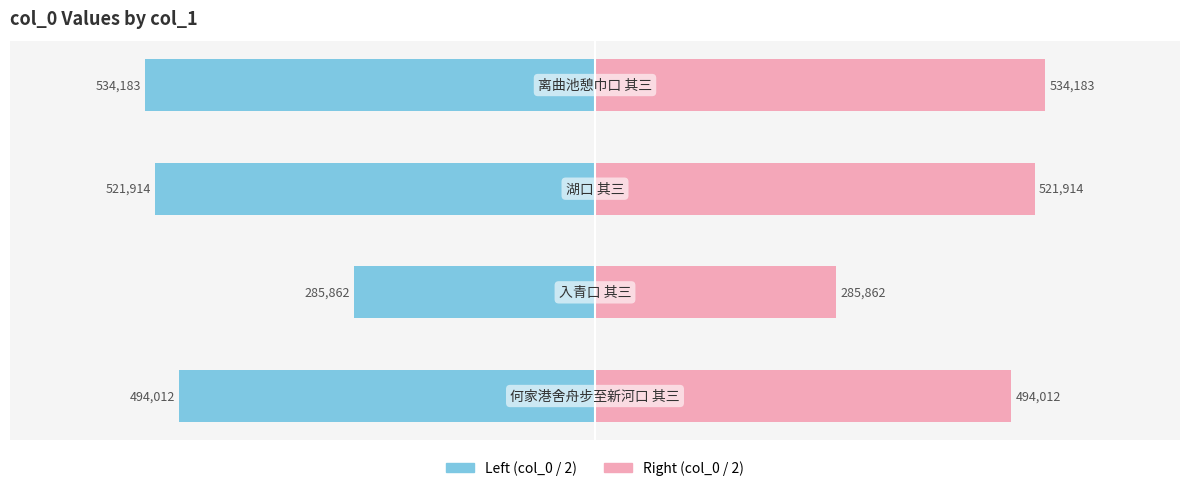

Which has a higher value, 3 or 1?

1